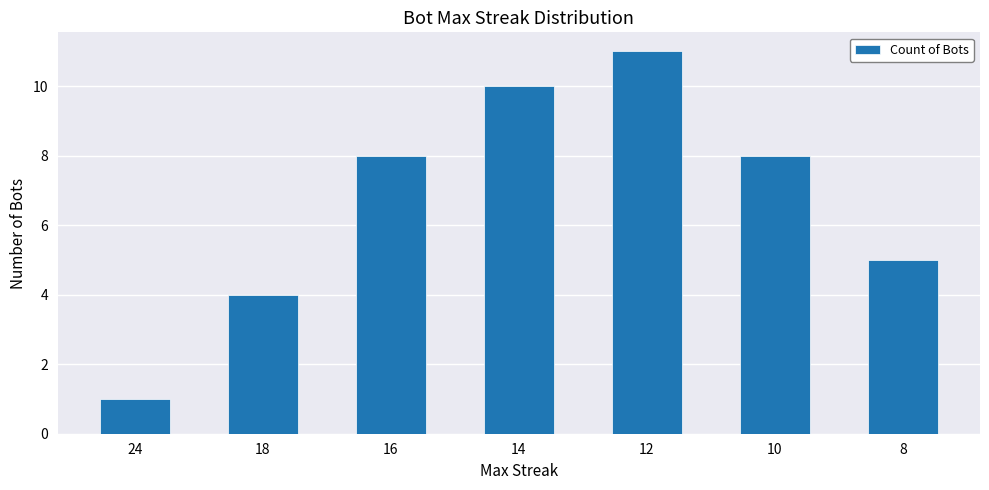

Reading left to right, list all the values displayed in this chart.

24=1	18=4	16=8	14=10	12=11	10=8	8=5